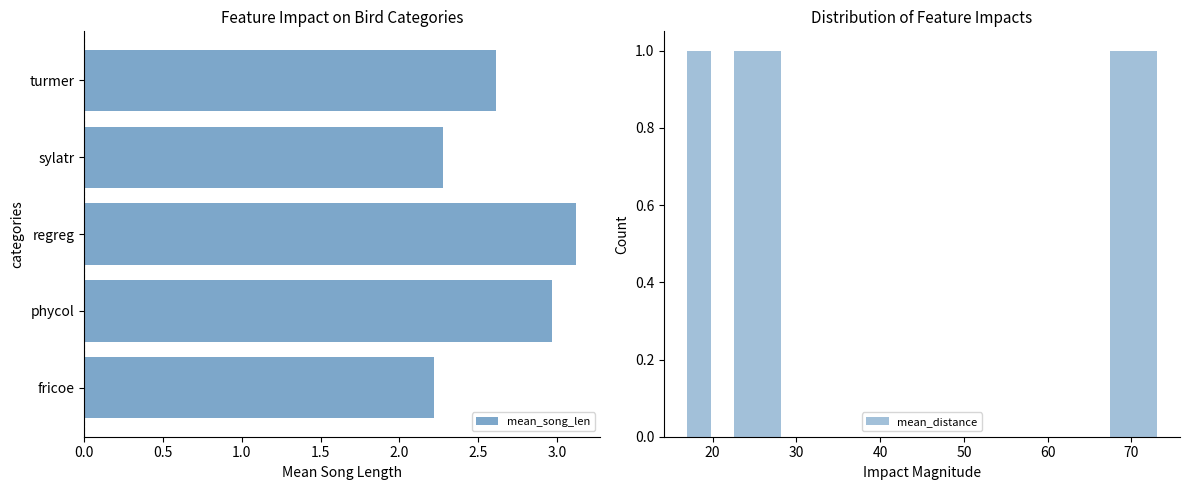

What position from the left is fricoe?

1